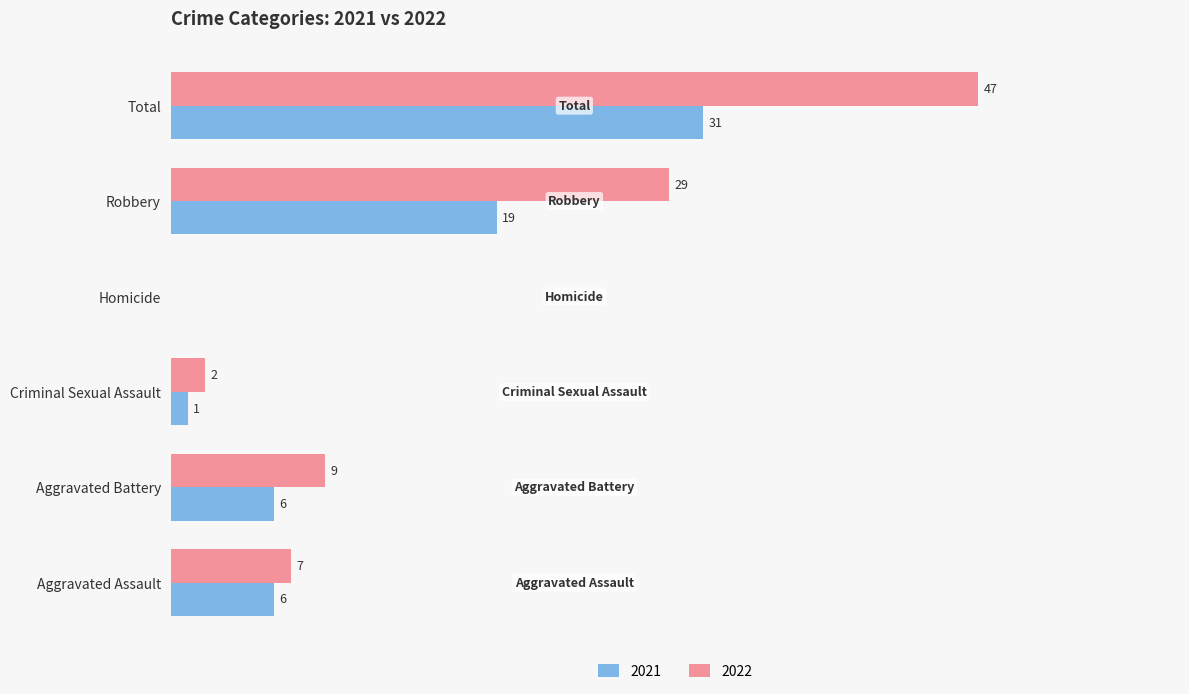

Which category has the highest value in the 2021 series?

Total